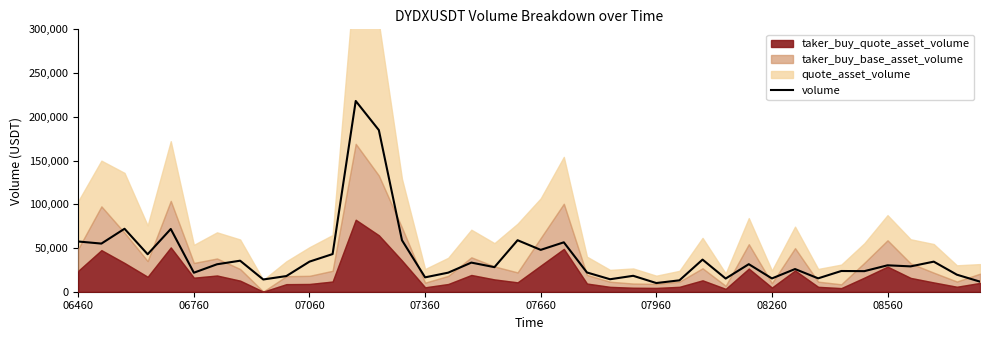

Which category has the highest value across all series?

12